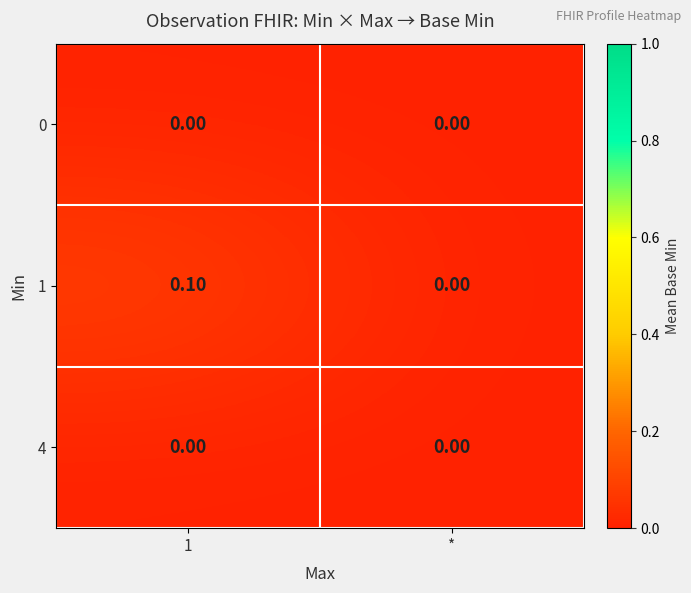

At which label is 1 closest to 0?

*